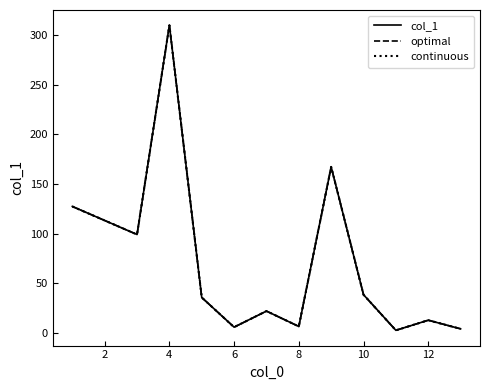

How many interior local valleys does the continuous series have?

4